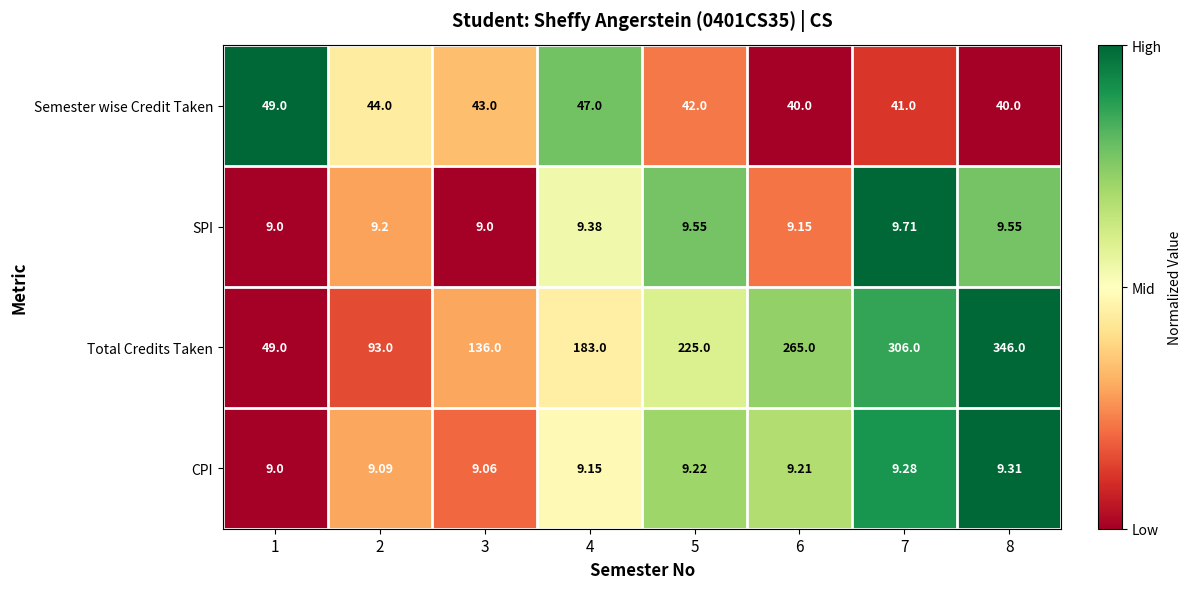

At 2, list the series in order from smallest to largest.

CPI, SPI, Semester wise Credit Taken, Total Credits Taken